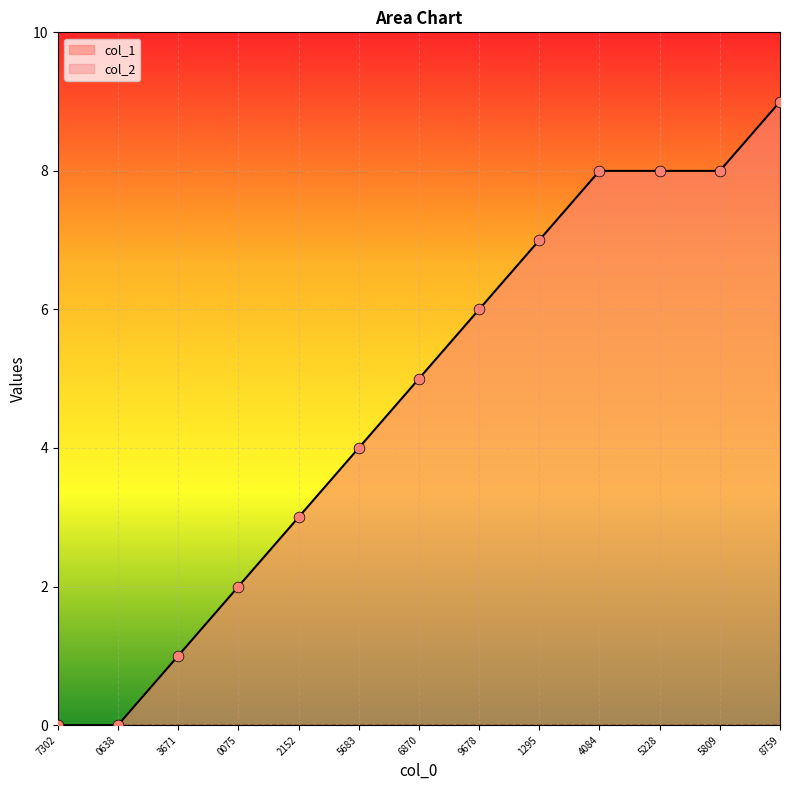

Is it true that col_1 equals 13 at 8759?

False